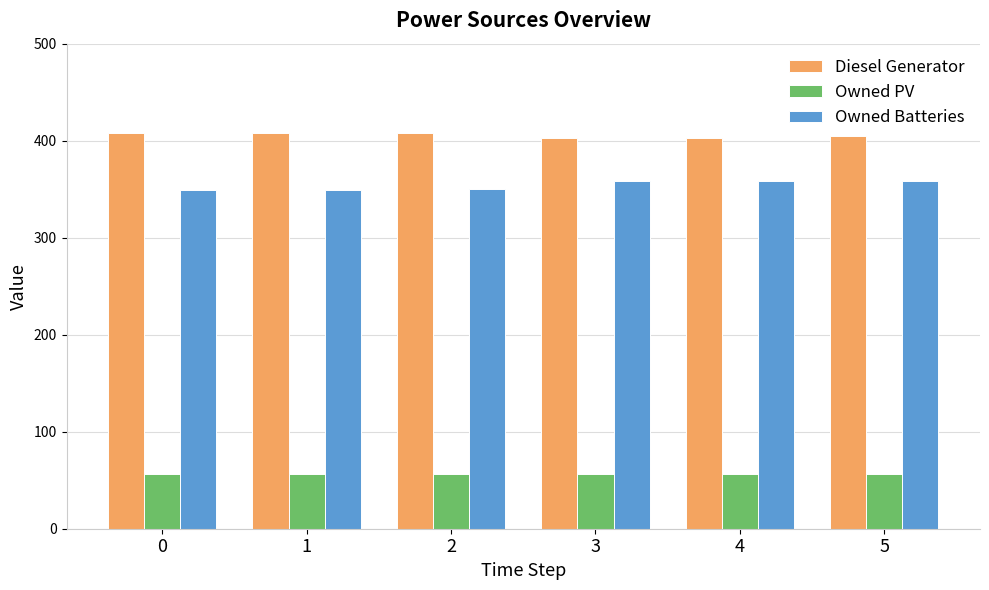

How many groups of bars are there?

6